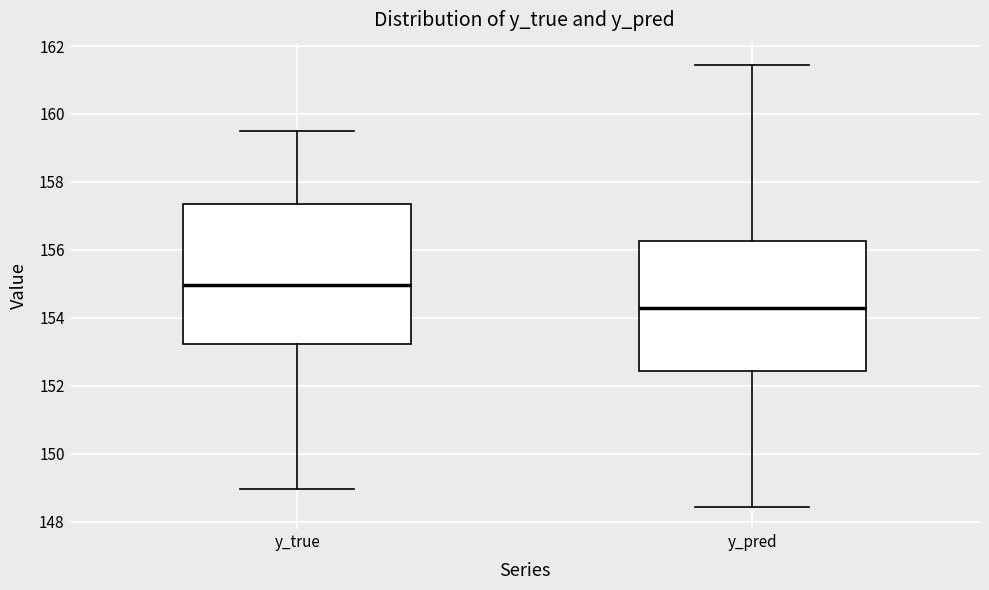

Reading left to right, read every box against the y-axis: the position of its median line, the range the box covers, and the ends of its whiskers. The values are not printed on the chart, so give them approximately, as read against the axis.

y_true: median 155.0, box 153.2 to 157.4, whiskers 149.0 to 159.4
y_pred: median 154.2, box 152.4 to 156.2, whiskers 148.4 to 161.4